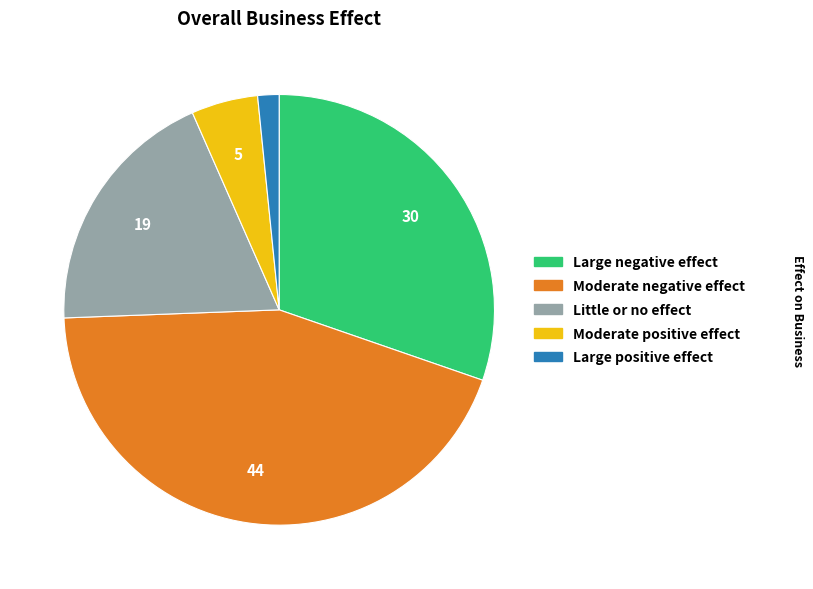

How many segments does this pie chart have?

5